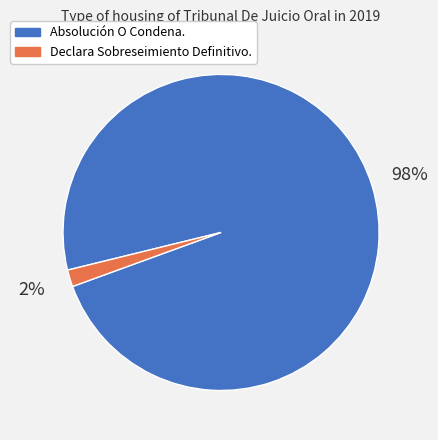

How many segments does this pie chart have?

2